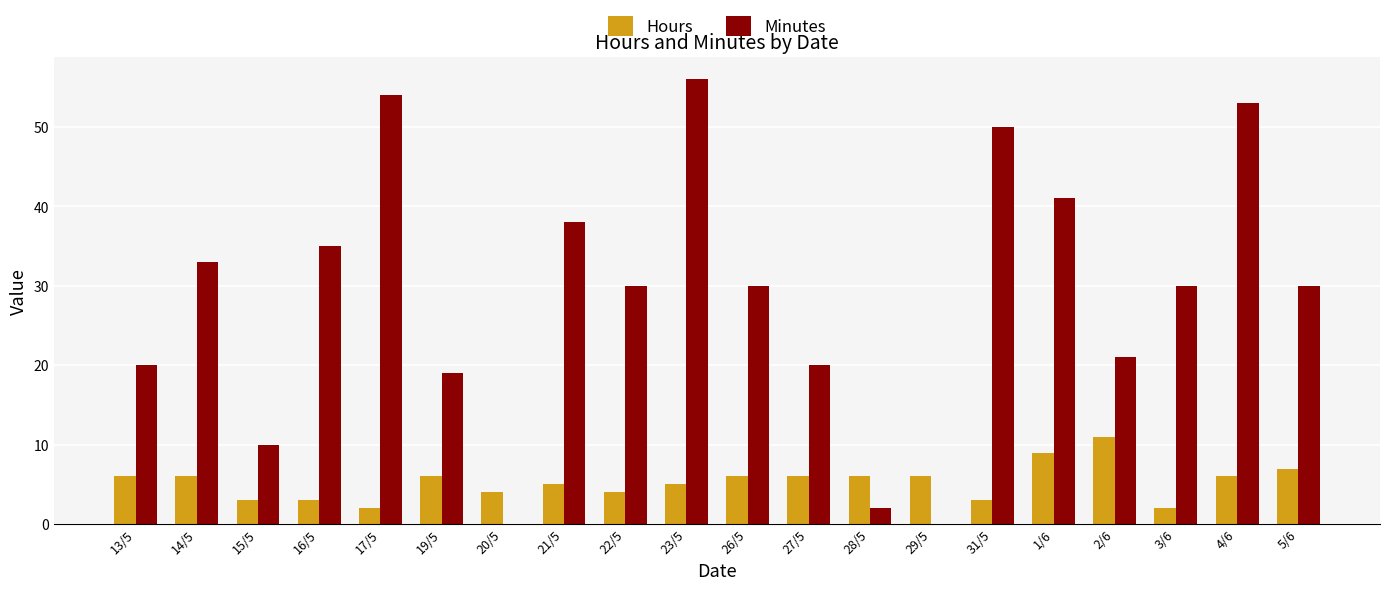

Read the Hours value at 16/5.

3